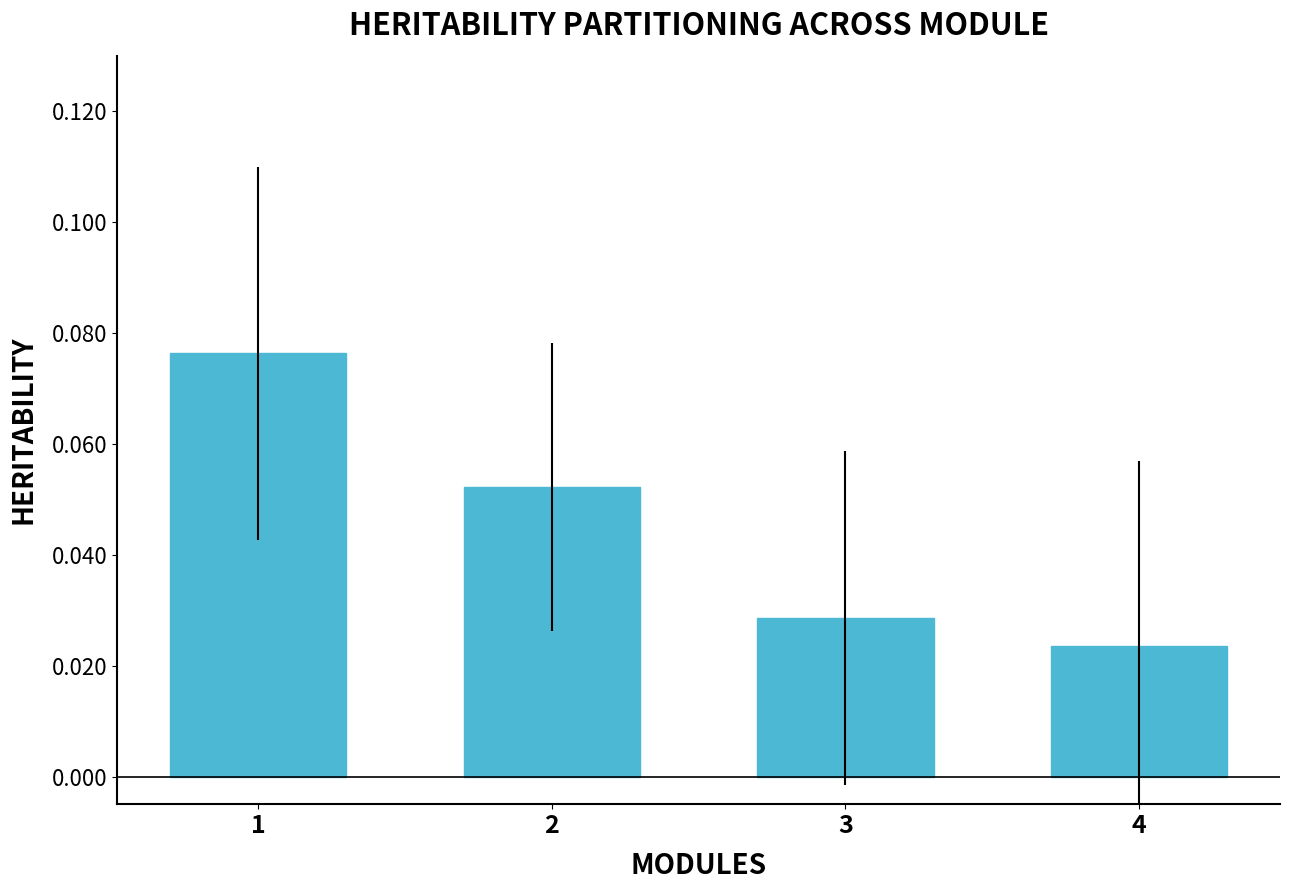

How many values are between 0 and 1?

4